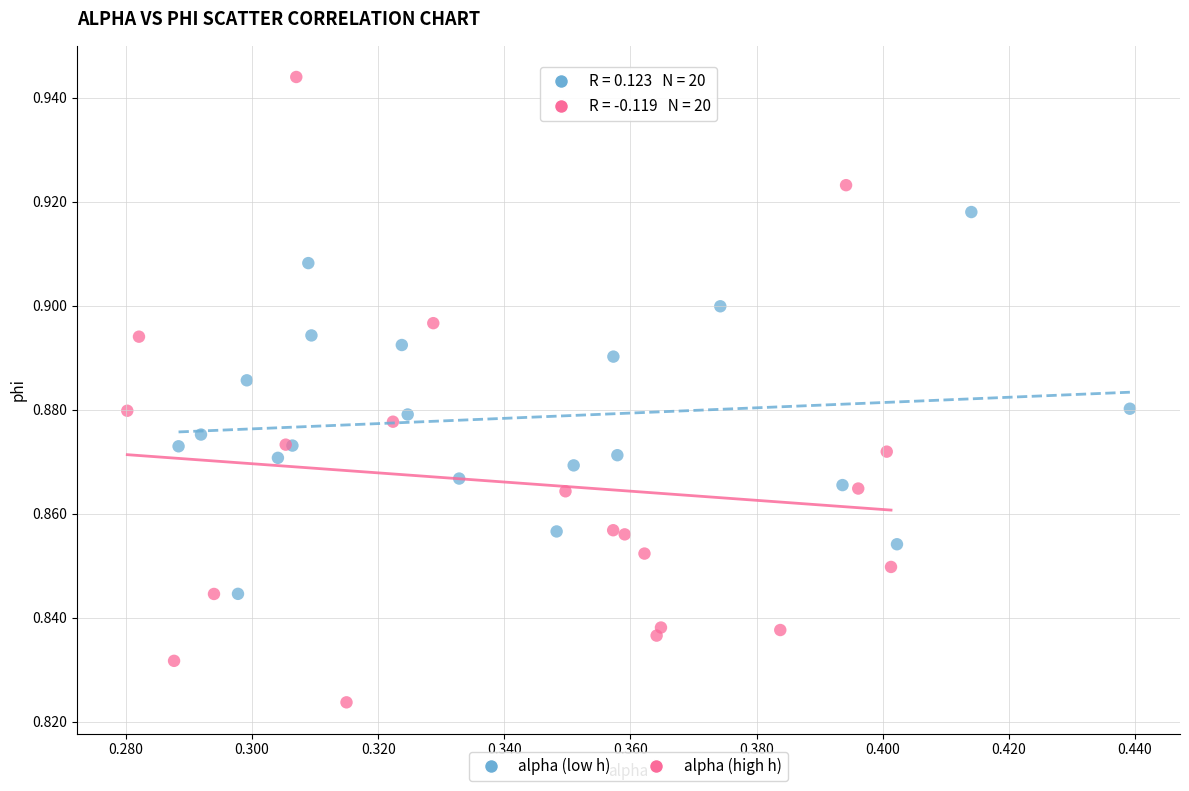

Which series has the widest spread of Y values?

alpha (high h)